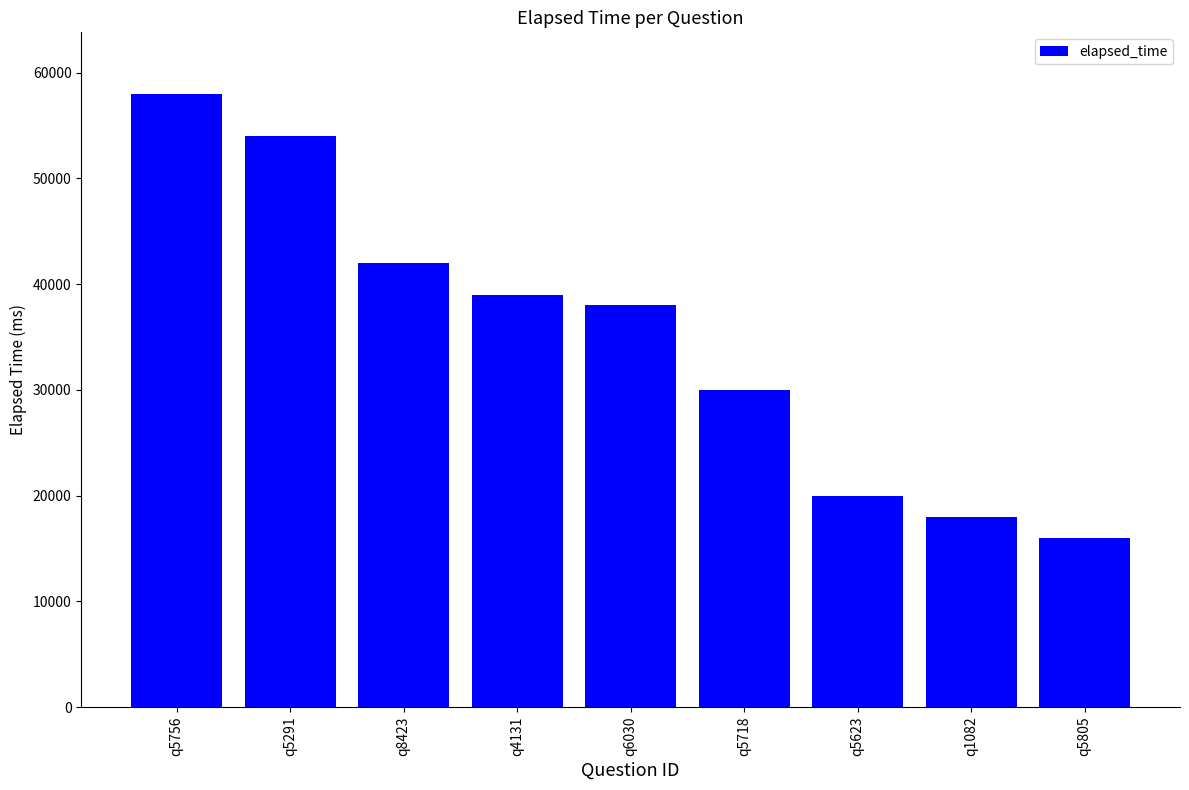

At which category does the chart reach its minimum across all series?

q5805